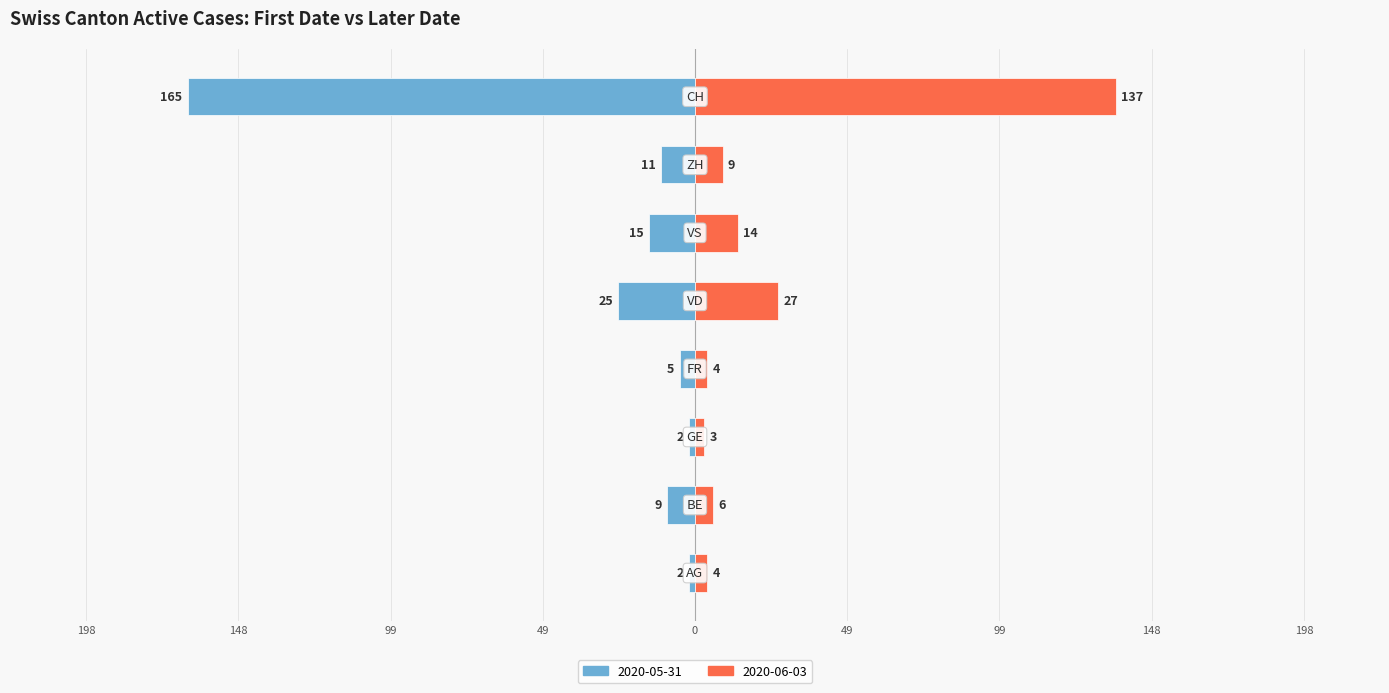

What is the difference between the maximum and minimum values in the Right (CH) series?

134